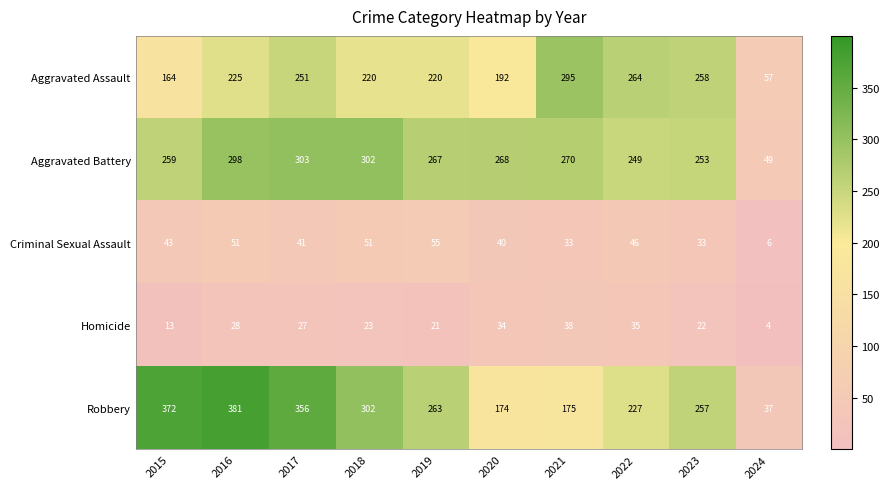

Is it true that Homicide equals 27 at 2017?

True